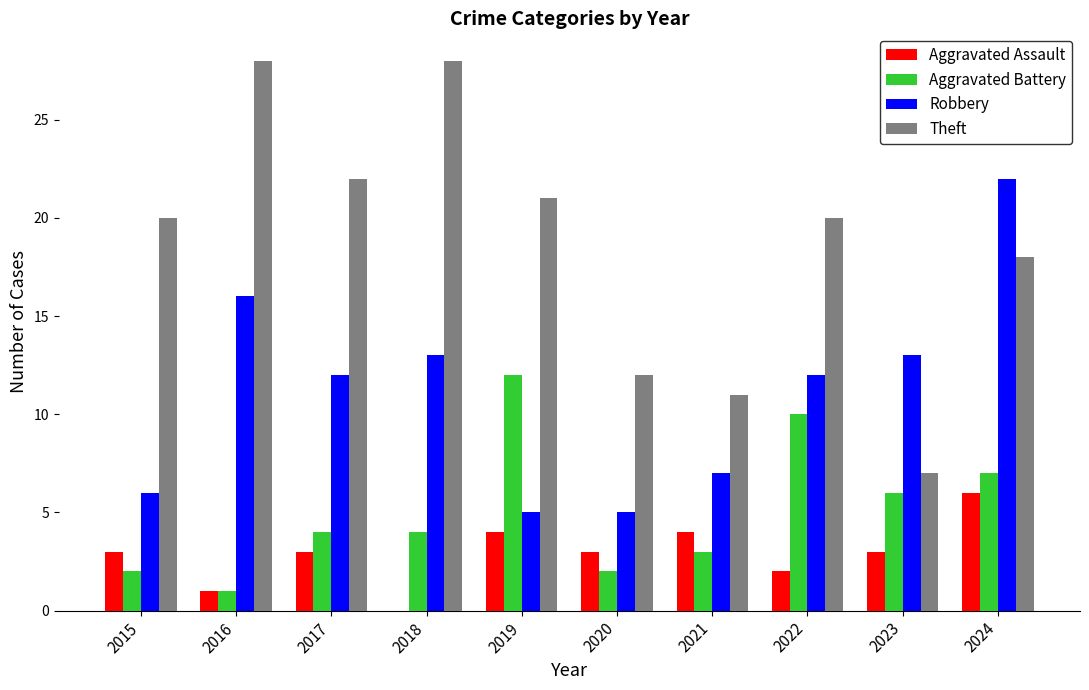

What is the average value of the Aggravated Assault series?

3